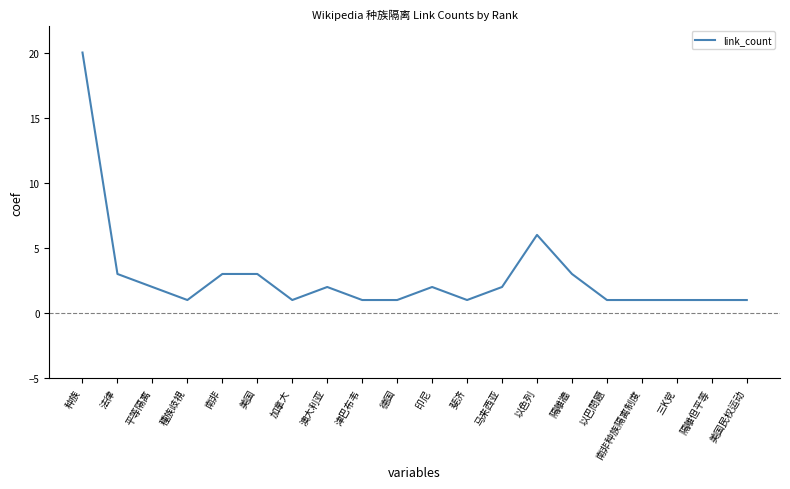

True or false: the data shows 1 at 南非种族隔离制度.

True